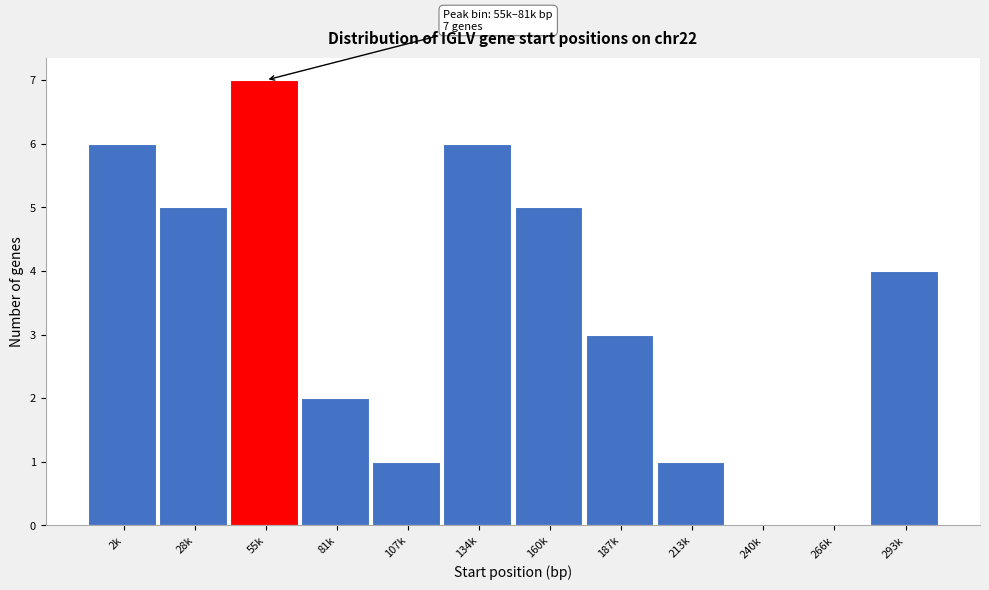

Reading right to left, transcribe all the data shown in this chart.

293k=4	266k=0	240k=0	213k=1	187k=3	160k=5	134k=6	107k=1	81k=2	55k=7	28k=5	2k=6